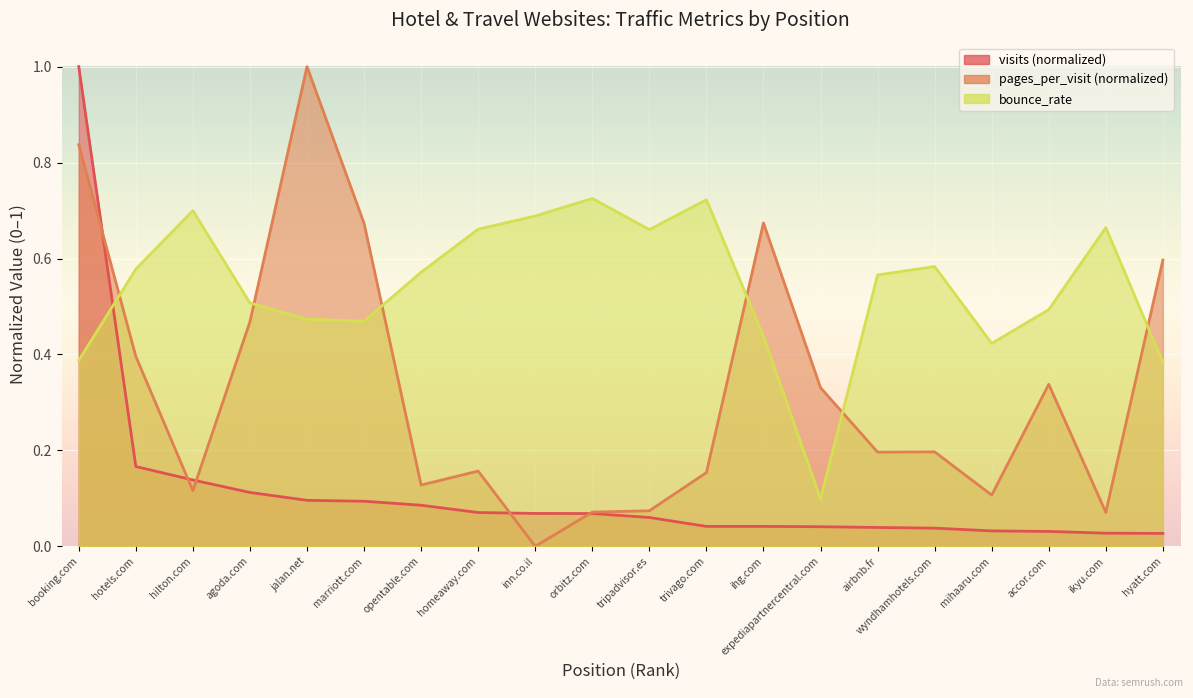

Which label corresponds to the smallest value in the chart?

inn.co.il